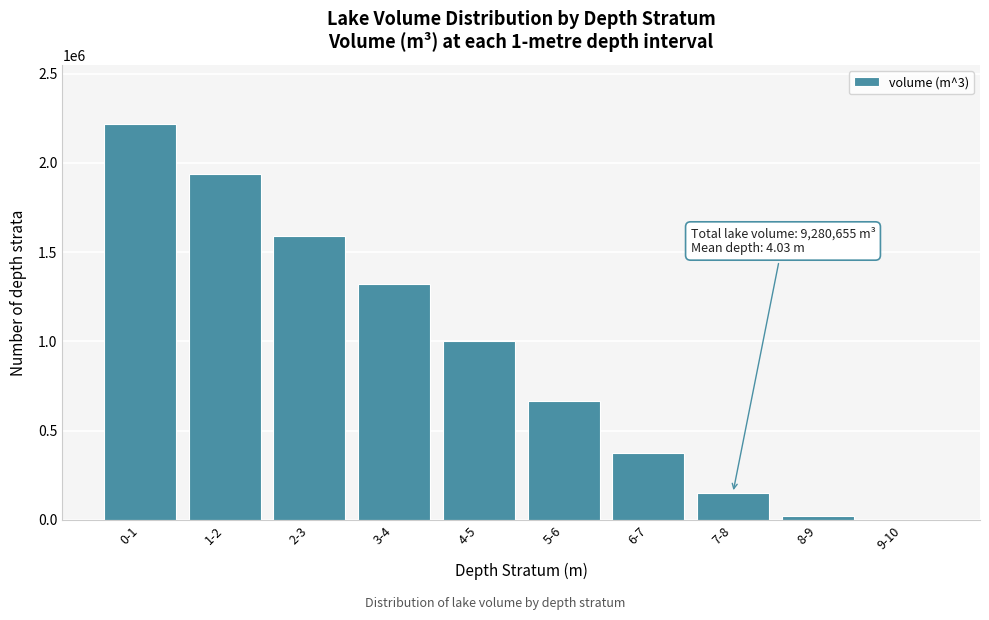

Reading left to right, transcribe all the data shown in this chart.

0-1=2217427.3	1-2=1938395.4	2-3=1591854.2	3-4=1321247.3	4-5=1002459.7	5-6=665865.3	6-7=373889.5	7-8=150302.9	8-9=19058.5	9-10=154.6